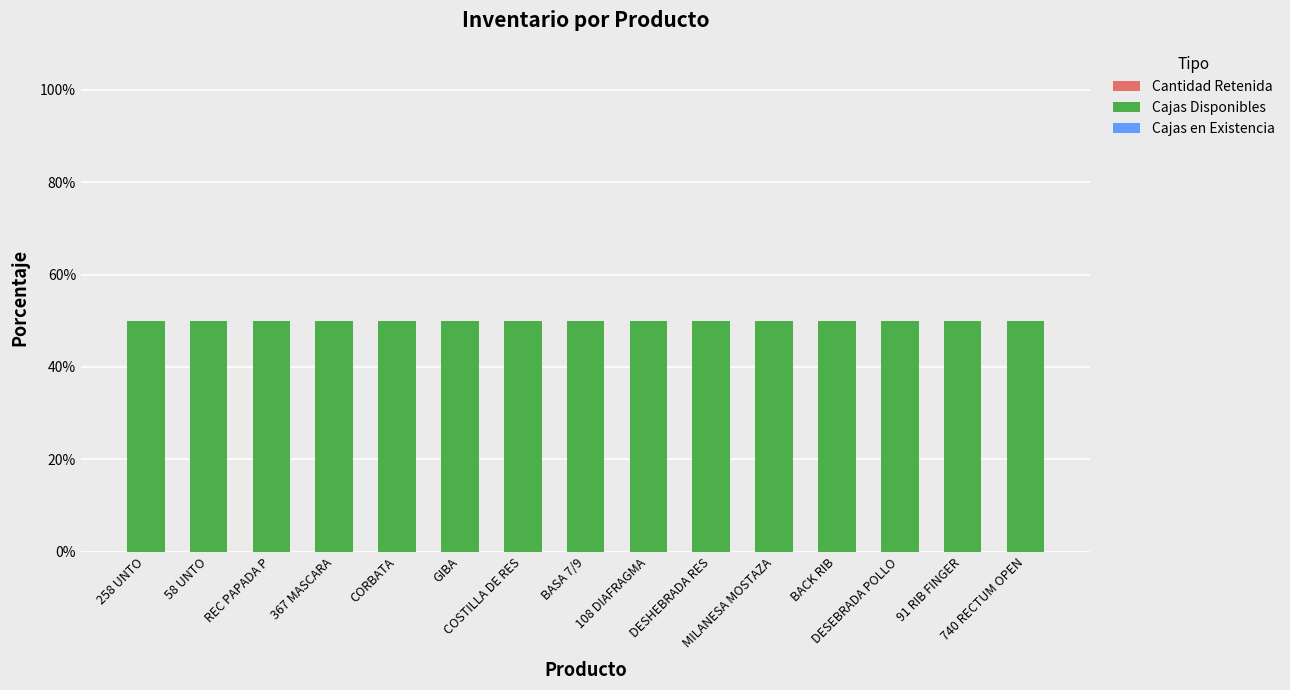

Which category has the lowest value across all series?

258 UNTO